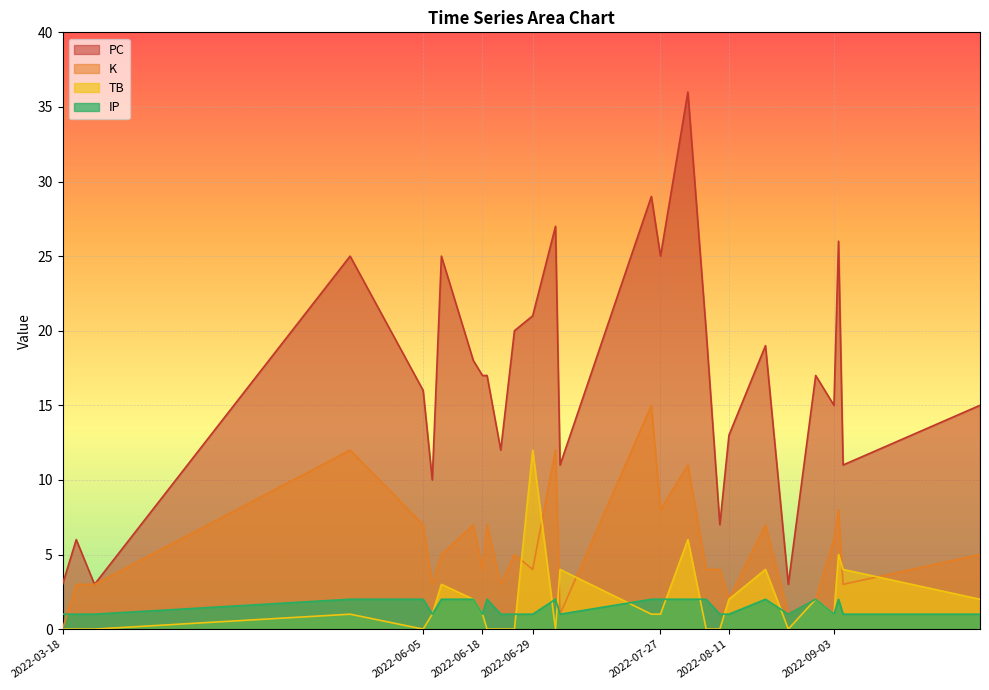

How many interior local valleys does the K series have?

9